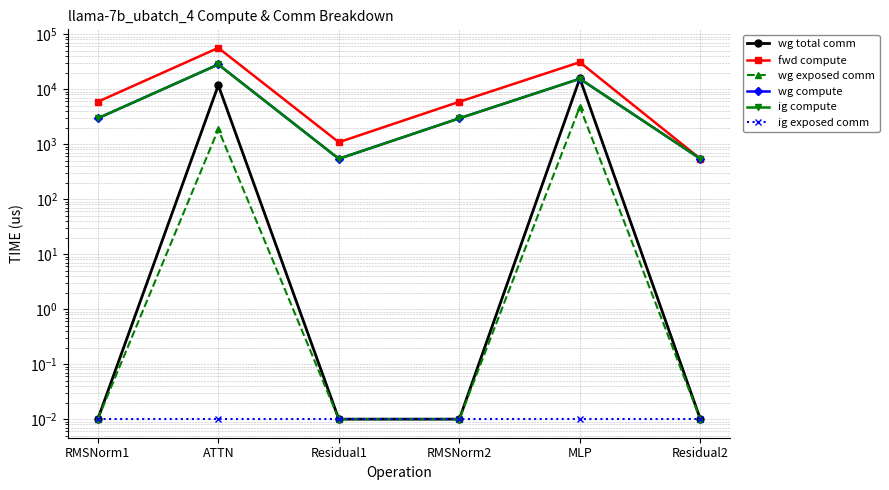

Which category has the highest value in the ig compute series?

ATTN